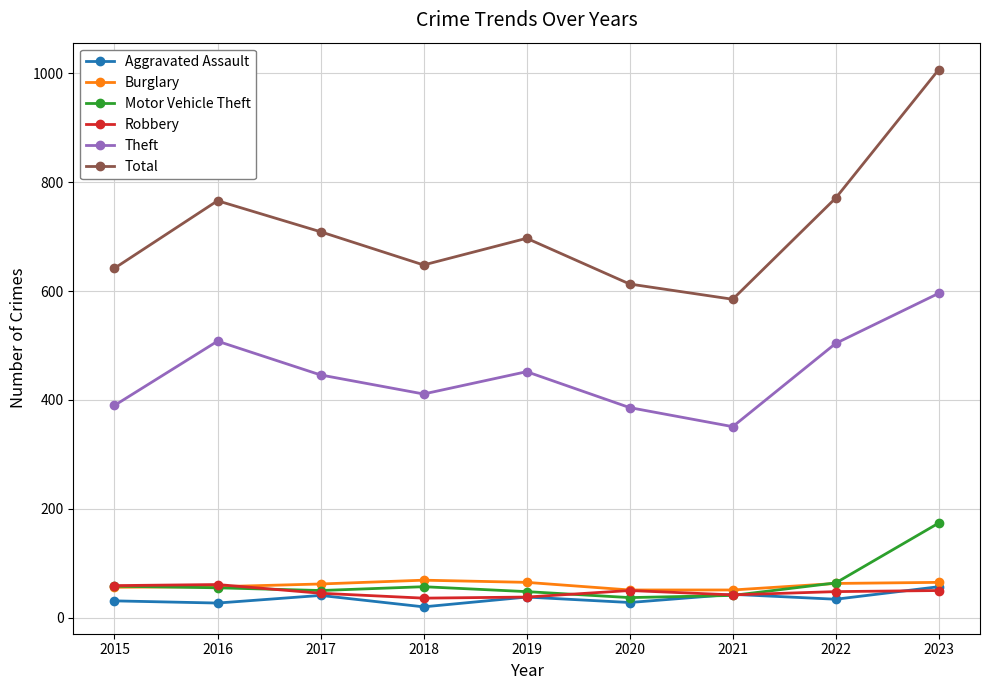

At which label does Aggravated Assault first exceed 34?

2017